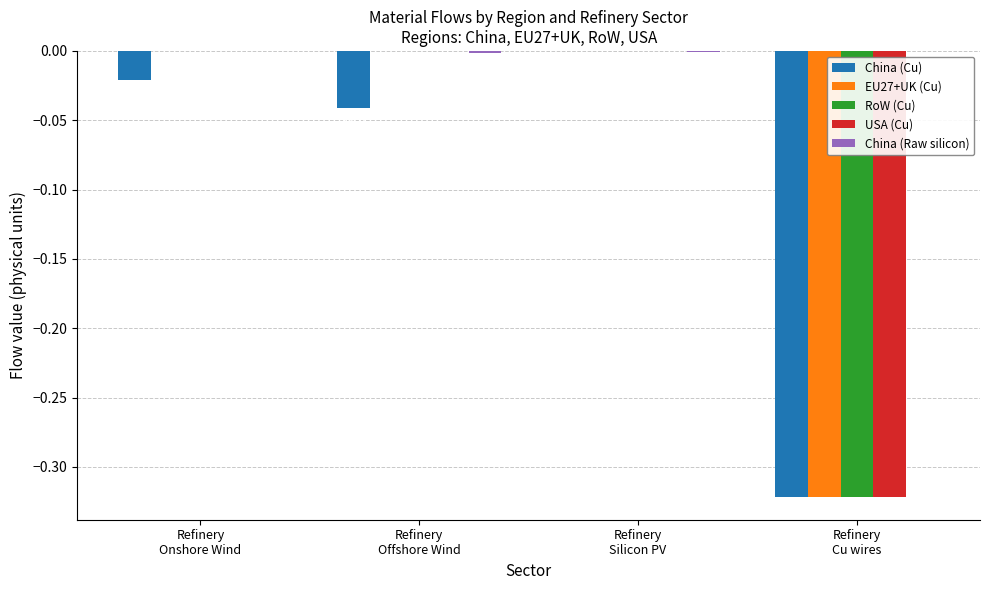

Count the number of categories in the chart.

4